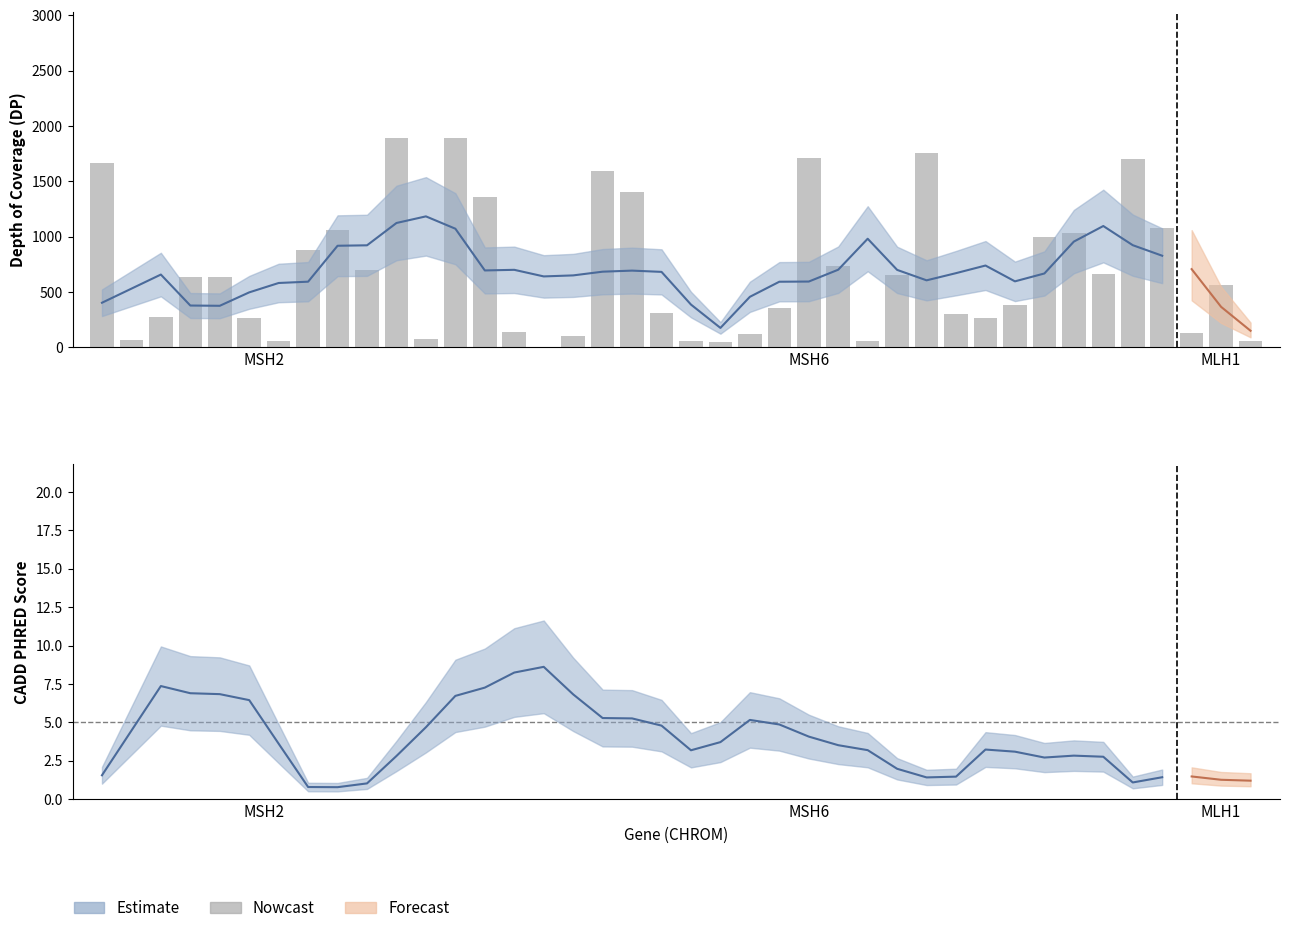

Approximately how many times larger is the value at 24 compared to 20?

31.7